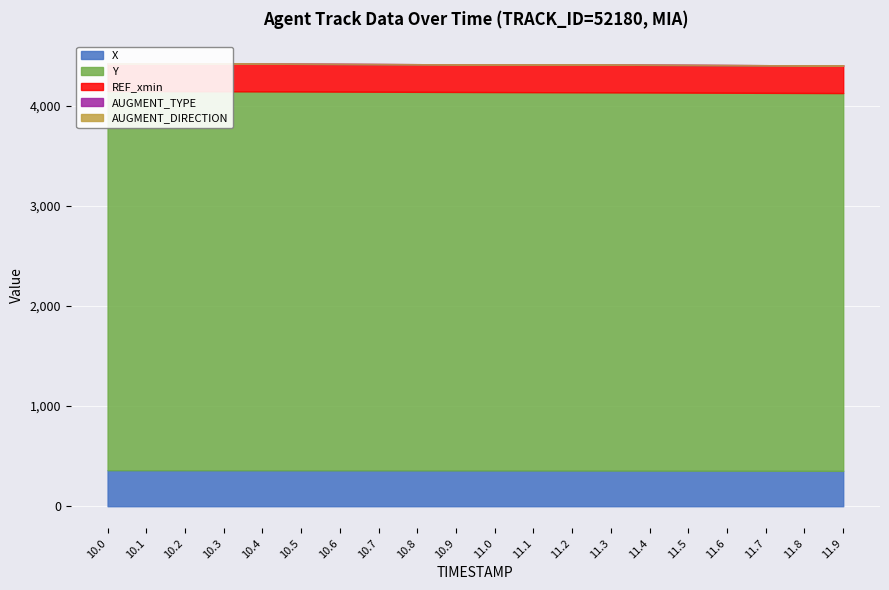

The REF_xmin series shows 276.1 at 11.8. True or false?

True